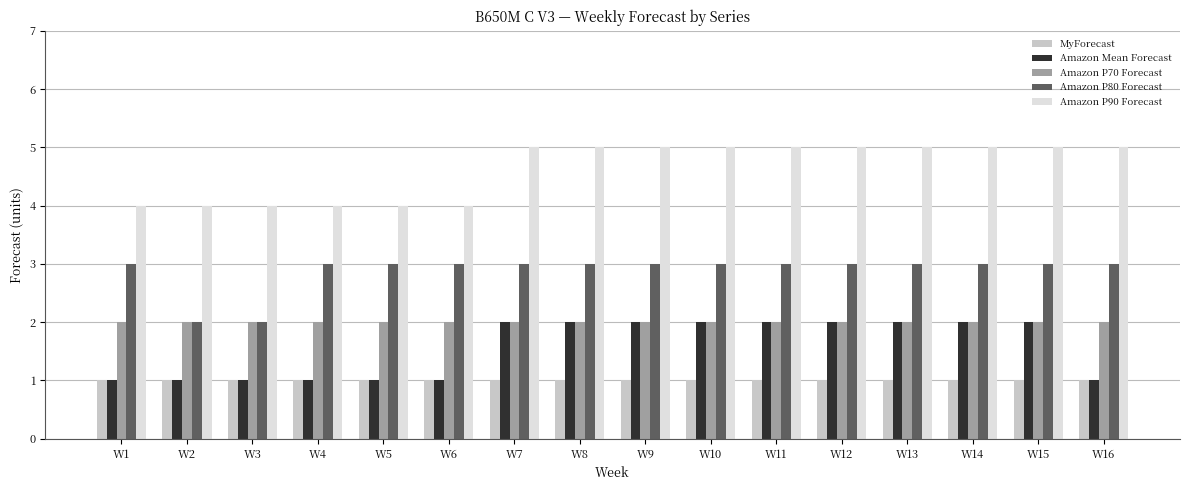

What is the sum of all Amazon P90 Forecast values?

74